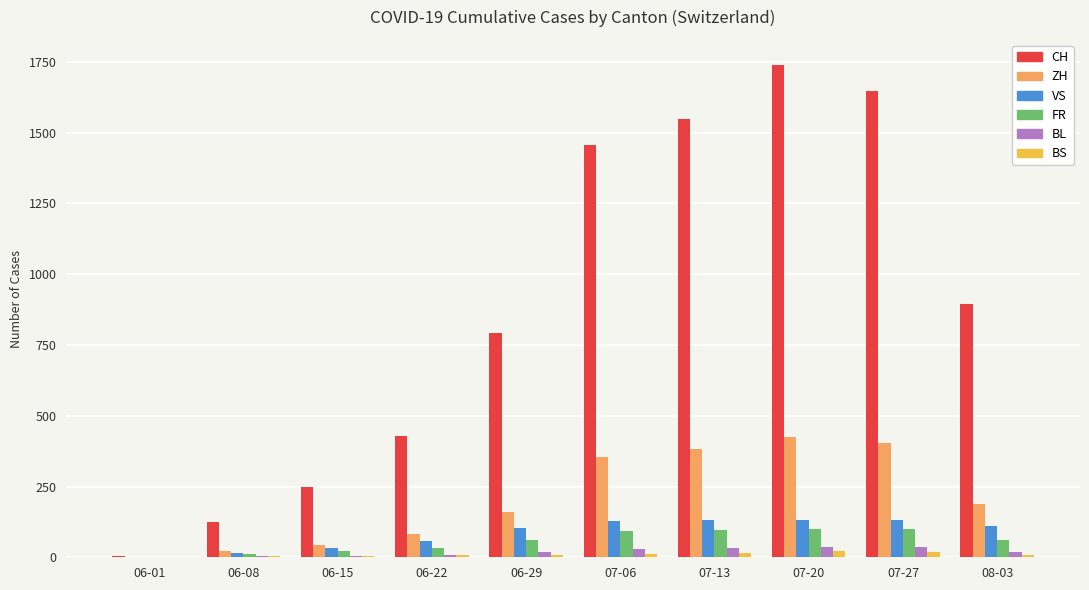

Is the value of CH at 06-22 greater than the value of VS at 06-15?

Yes